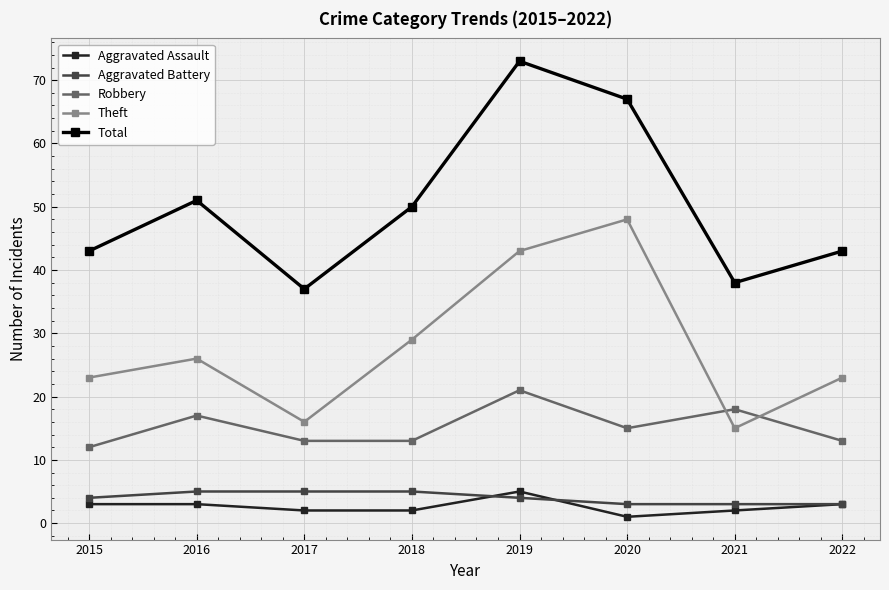

Read the Total value at 2015, to the nearest 10.

40